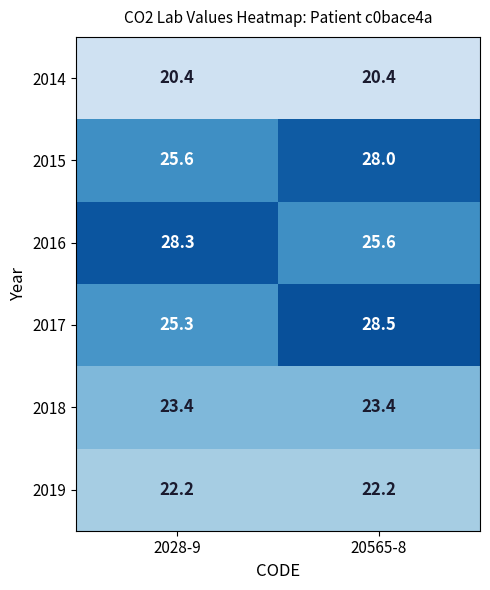

List the series in order of their peak value, highest first.

2017, 2016, 2015, 2018, 2019, 2014